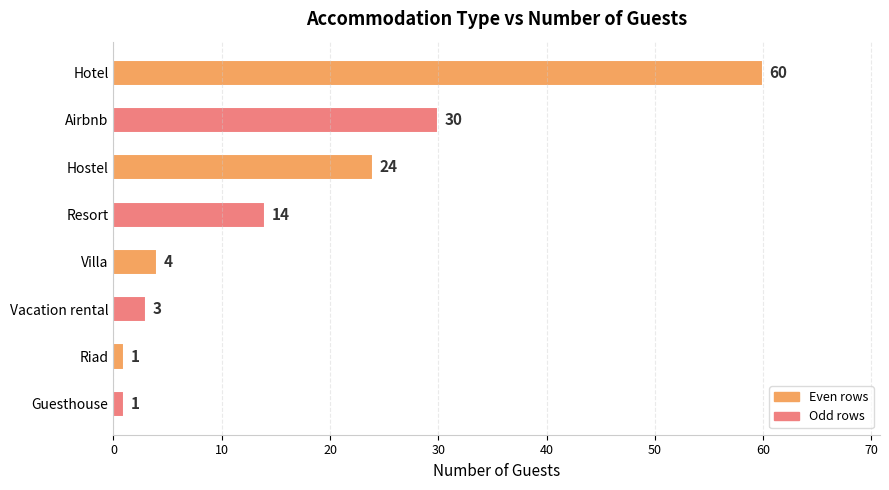

The value at Airbnb is 47. True or false?

False